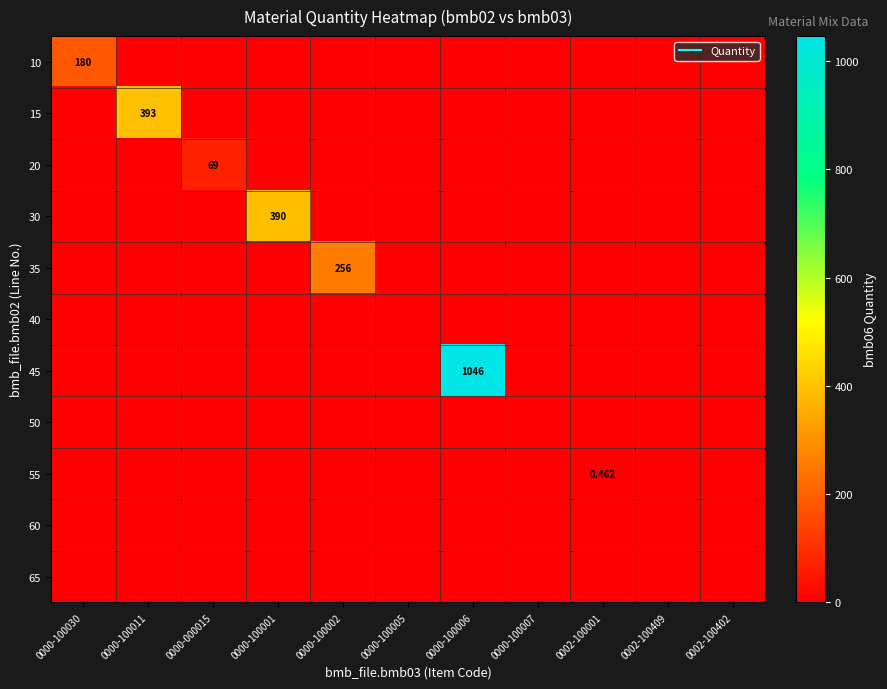

How many values in 30 are above zero?

1